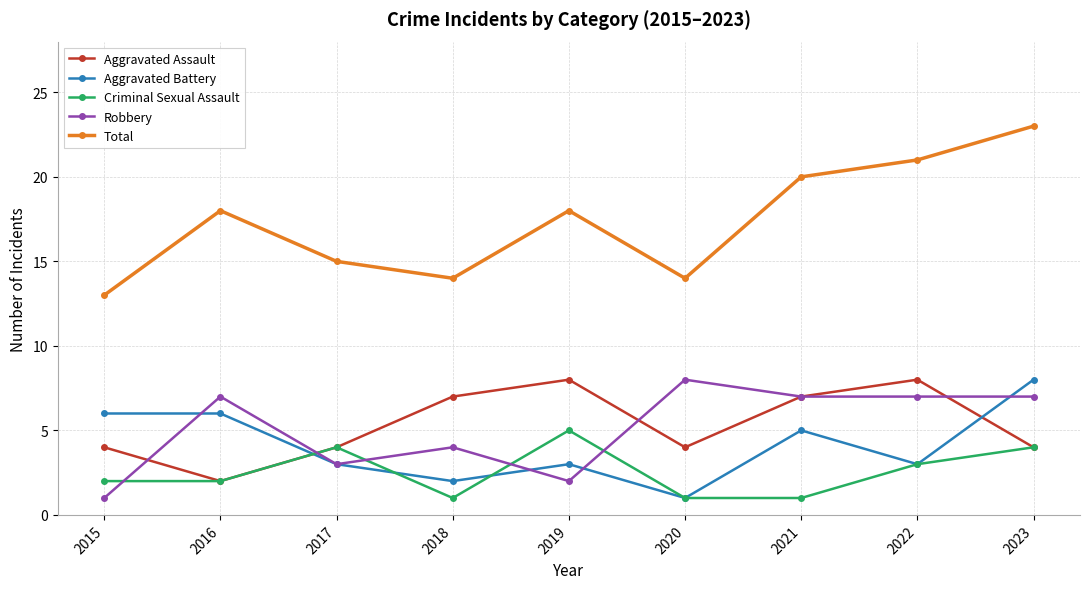

What are all the series names shown in the legend?

Aggravated Assault, Aggravated Battery, Criminal Sexual Assault, Robbery, Total